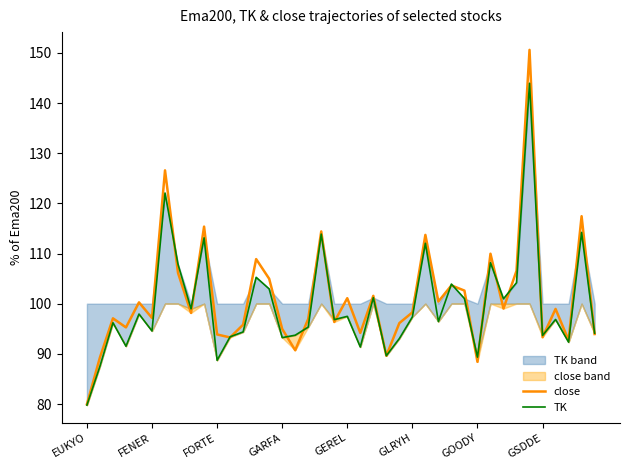

What is the minimum value for close?

80.0